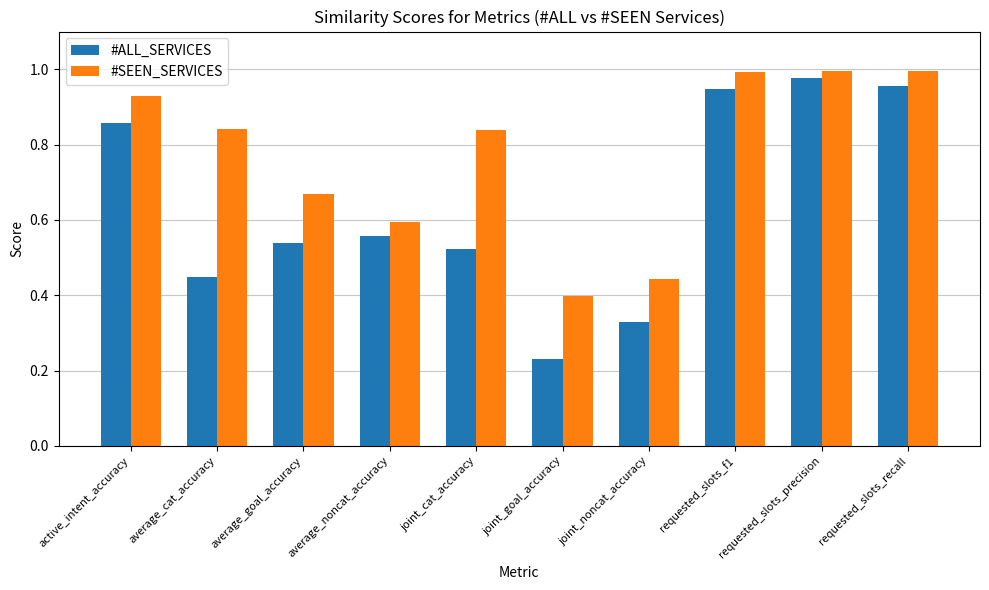

What is the sum of all #SEEN_SERVICES values?

7.7